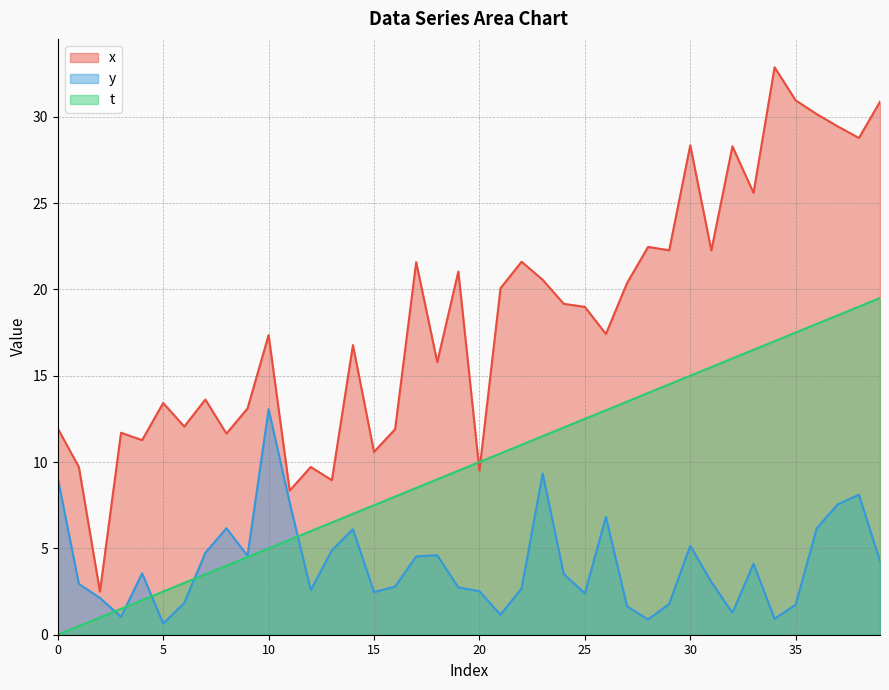

Read the x value at 32.

28.3